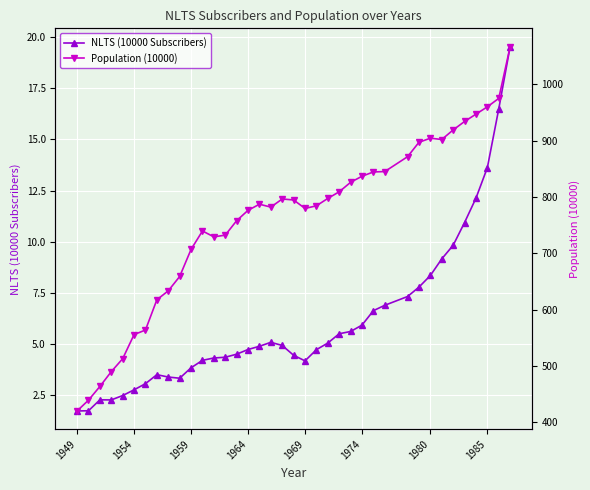

Reading left to right, transcribe all the data shown in this chart.

NLTS (10000 Subscribers): 1.7	1.7	2.3	2.3	2.5	2.8	3.1	3.5	3.4	3.3	3.8	4.2	4.3	4.4	4.5	4.7	4.9	5.1	4.9	4.5	4.2	4.7	5.1	5.5	5.6	5.9	6.6	6.9	7.3	7.8	8.4	9.2	9.8	10.9	12.1	13.6	16.5	19.5
Population (10000): 420.1	439.3	463.6	489.9	512.9	555.7	563.8	617.5	633.4	658.8	706.9	739.6	729.2	732.2	757.9	776.3	787.1	782.0	796.4	794.7	779.6	784.3	797.4	809.2	826.0	836.8	844.4	845.1	871.5	897.1	904.3	902.0	919.0	934.0	947.0	960.0	975.0	1067.0